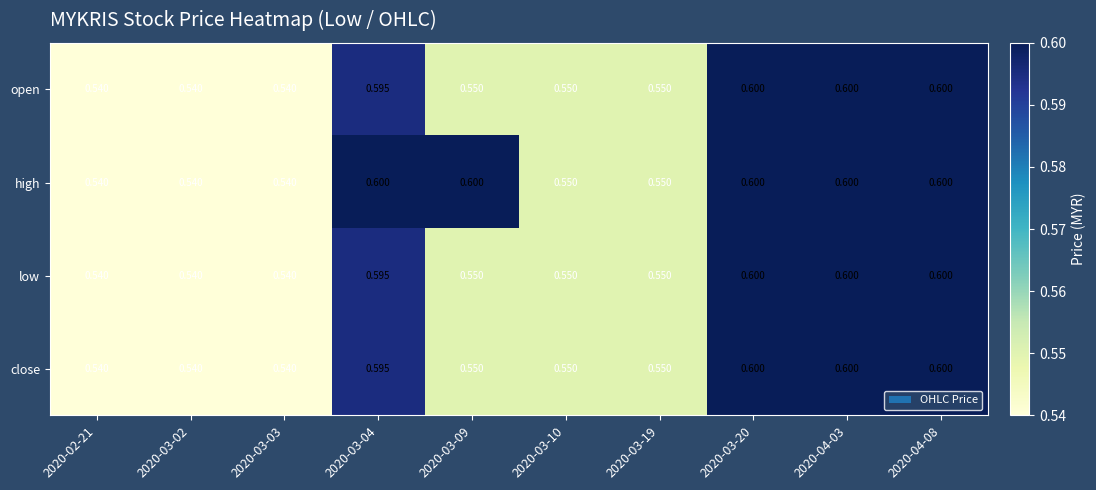

Is the value of open at 2020-03-04 greater than the value of low at 2020-02-21?

Yes